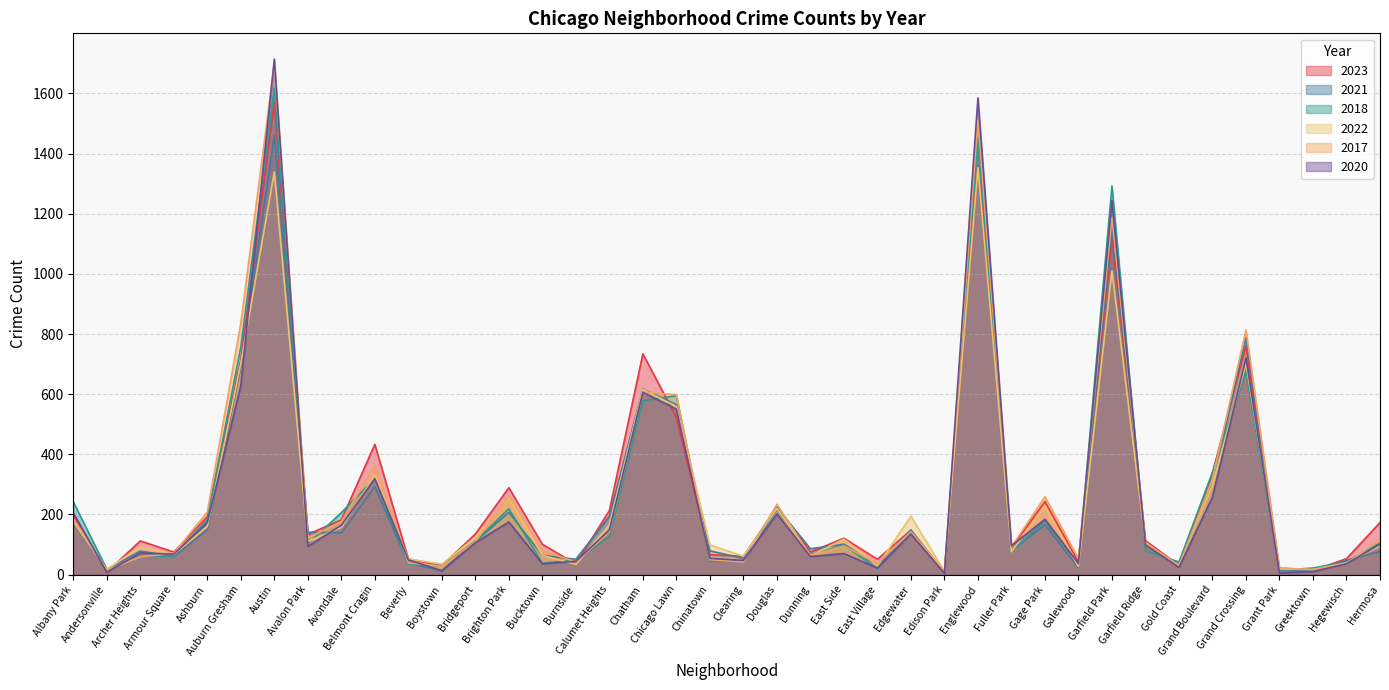

Reading left to right, extract all data points from this chart.

2023: Albany Park=199	Andersonville=8	Archer Heights=112	Armour Square=75	Ashburn=193	Auburn Gresham=714	Austin=1571	Avalon Park=134	Avondale=182	Belmont Cragin=433	Beverly=52	Boystown=30	Bridgeport=135	Brighton Park=289	Bucktown=101	Burnside=35	Calumet Heights=213	Chatham=734	Chicago Lawn=523	Chinatown=66	Clearing=61	Douglas=224	Dunning=75	East Side=121	East Village=51	Edgewater=148	Edison Park=7	Englewood=1359	Fuller Park=90	Gage Park=243	Galewood=42	Garfield Park=1122	Garfield Ridge=113	Gold Coast=31	Grand Boulevard=338	Grand Crossing=761	Grant Park=13	Greektown=14	Hegewisch=53	Hermosa=173
2021: Albany Park=172	Andersonville=18	Archer Heights=78	Armour Square=60	Ashburn=149	Auburn Gresham=690	Austin=1462	Avalon Park=141	Avondale=139	Belmont Cragin=292	Beverly=38	Boystown=13	Bridgeport=110	Brighton Park=207	Bucktown=64	Burnside=51	Calumet Heights=194	Chatham=617	Chicago Lawn=565	Chinatown=79	Clearing=54	Douglas=223	Dunning=86	East Side=101	East Village=30	Edgewater=148	Edison Park=4	Englewood=1452	Fuller Park=79	Gage Park=166	Galewood=23	Garfield Park=1155	Garfield Ridge=99	Gold Coast=26	Grand Boulevard=304	Grand Crossing=787	Grant Park=14	Greektown=13	Hegewisch=47	Hermosa=77
2018: Albany Park=242	Andersonville=18	Archer Heights=60	Armour Square=62	Ashburn=183	Auburn Gresham=757	Austin=1617	Avalon Park=102	Avondale=206	Belmont Cragin=320	Beverly=35	Boystown=29	Bridgeport=111	Brighton Park=219	Bucktown=38	Burnside=49	Calumet Heights=126	Chatham=578	Chicago Lawn=595	Chinatown=44	Clearing=47	Douglas=217	Dunning=65	East Side=98	East Village=20	Edgewater=143	Edison Park=6	Englewood=1451	Fuller Park=76	Gage Park=179	Galewood=37	Garfield Park=1292	Garfield Ridge=79	Gold Coast=42	Grand Boulevard=340	Grand Crossing=676	Grant Park=14	Greektown=22	Hegewisch=42	Hermosa=105
2022: Albany Park=176	Andersonville=17	Archer Heights=92	Armour Square=67	Ashburn=160	Auburn Gresham=702	Austin=1339	Avalon Park=110	Avondale=157	Belmont Cragin=331	Beverly=52	Boystown=35	Bridgeport=124	Brighton Park=255	Bucktown=64	Burnside=34	Calumet Heights=165	Chatham=616	Chicago Lawn=559	Chinatown=99	Clearing=61	Douglas=220	Dunning=62	East Side=118	East Village=29	Edgewater=194	Edison Park=11	Englewood=1354	Fuller Park=76	Gage Park=228	Galewood=27	Garfield Park=1010	Garfield Ridge=103	Gold Coast=30	Grand Boulevard=299	Grand Crossing=702	Grant Park=19	Greektown=17	Hegewisch=39	Hermosa=95
2017: Albany Park=187	Andersonville=14	Archer Heights=59	Armour Square=71	Ashburn=208	Auburn Gresham=836	Austin=1697	Avalon Park=122	Avondale=176	Belmont Cragin=363	Beverly=39	Boystown=28	Bridgeport=109	Brighton Park=263	Bucktown=80	Burnside=42	Calumet Heights=142	Chatham=607	Chicago Lawn=598	Chinatown=50	Clearing=42	Douglas=234	Dunning=63	East Side=95	East Village=37	Edgewater=143	Edison Park=10	Englewood=1512	Fuller Park=92	Gage Park=259	Galewood=53	Garfield Park=1188	Garfield Ridge=107	Gold Coast=29	Grand Boulevard=317	Grand Crossing=813	Grant Park=23	Greektown=16	Hegewisch=36	Hermosa=117
2020: Albany Park=206	Andersonville=8	Archer Heights=72	Armour Square=68	Ashburn=173	Auburn Gresham=628	Austin=1714	Avalon Park=94	Avondale=164	Belmont Cragin=319	Beverly=49	Boystown=13	Bridgeport=106	Brighton Park=175	Bucktown=36	Burnside=44	Calumet Heights=148	Chatham=606	Chicago Lawn=550	Chinatown=54	Clearing=47	Douglas=202	Dunning=60	East Side=70	East Village=22	Edgewater=135	Edison Park=4	Englewood=1585	Fuller Park=96	Gage Park=184	Galewood=37	Garfield Park=1243	Garfield Ridge=99	Gold Coast=24	Grand Boulevard=258	Grand Crossing=720	Grant Park=5	Greektown=10	Hegewisch=36	Hermosa=101